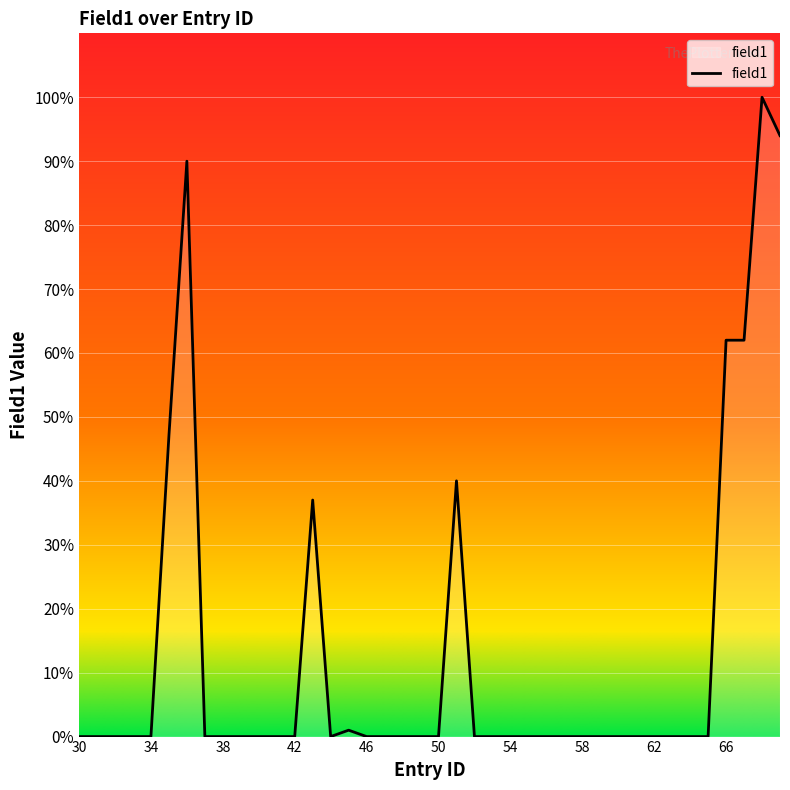

True or false: there are more than 1 points higher than both neighbors.

True